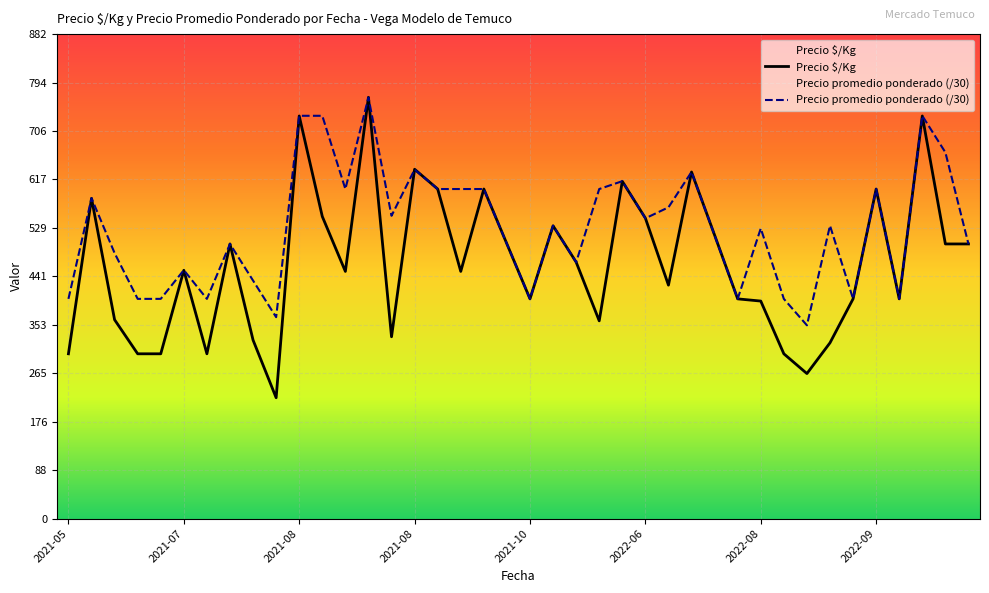

How many lines are shown in the chart?

2